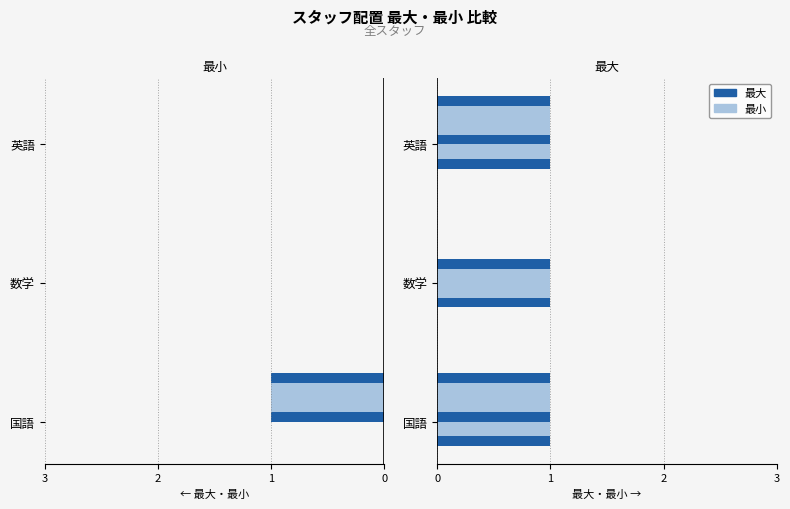

What is the label of the 1st bar from the left?

国語